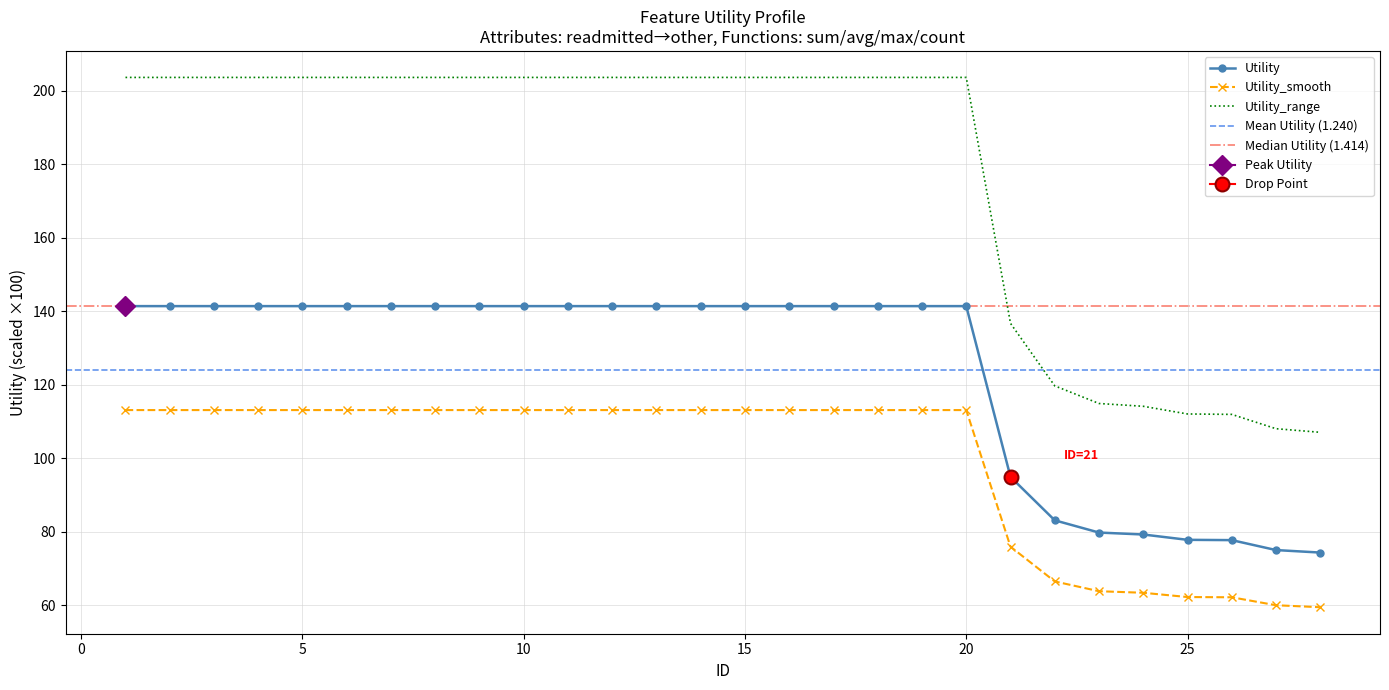

What is the lowest value of the Utility_smooth series?

59.5